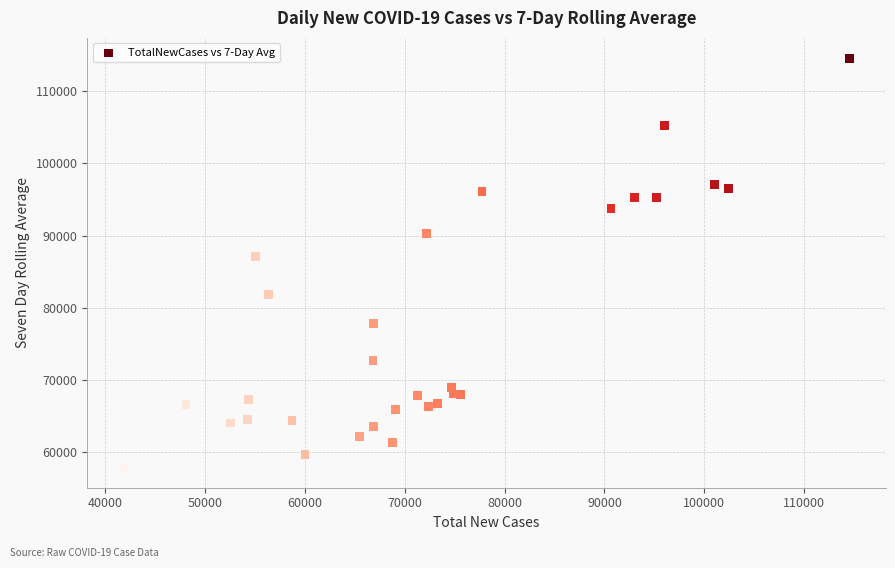

What Y value in the scatter plot is closest to 86228?

87072